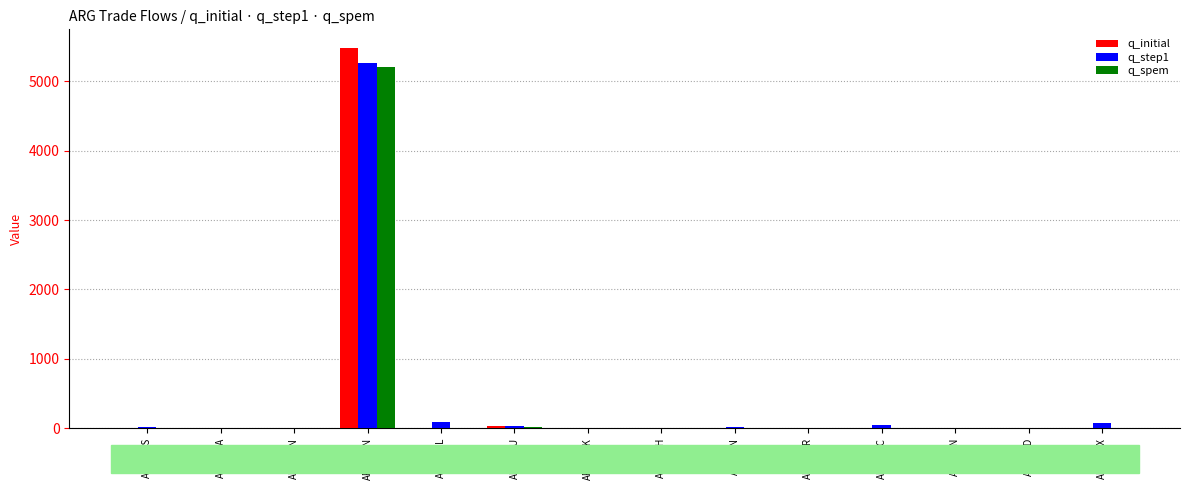

At which label does q_spem reach its peak?

ARG,CHN